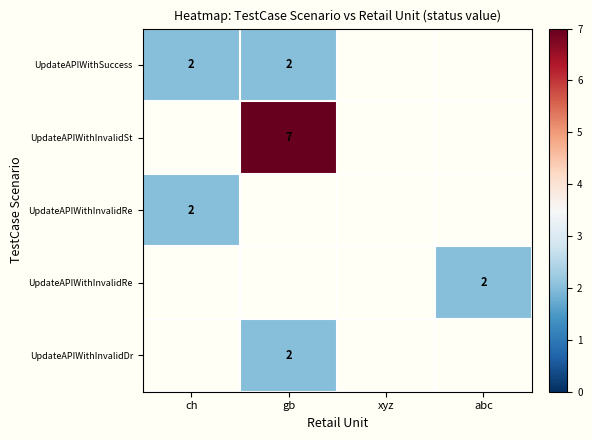

At how many categories does at least one series exceed 2?

1